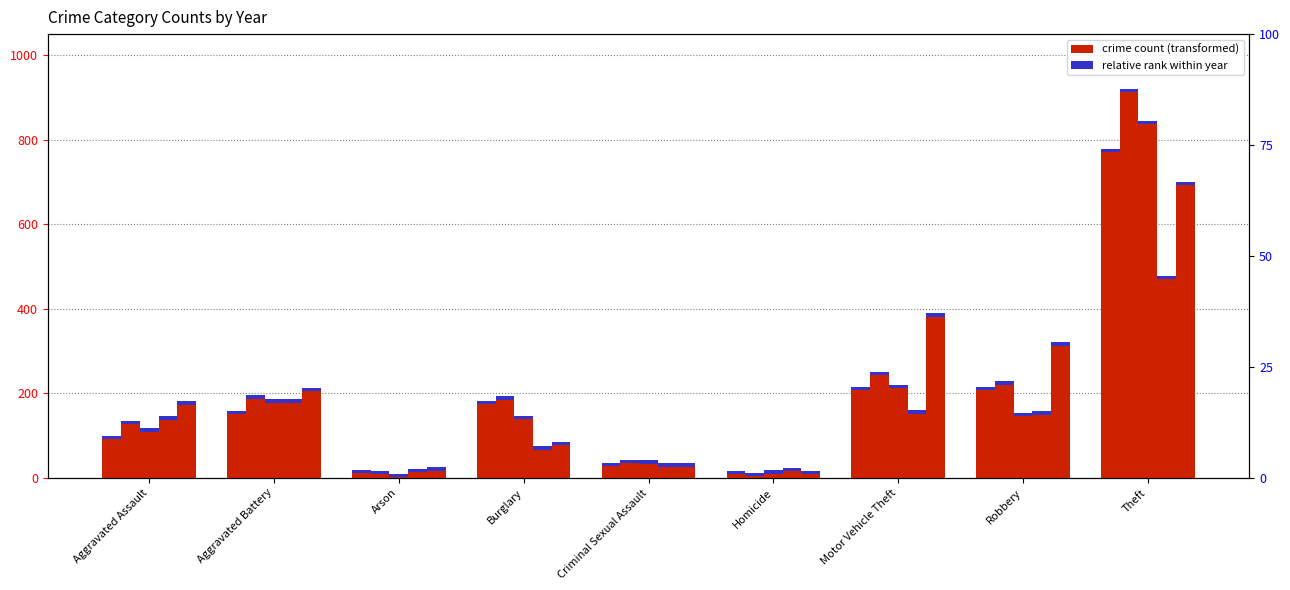

What is the difference between the maximum and minimum values in the 2021 series?

457